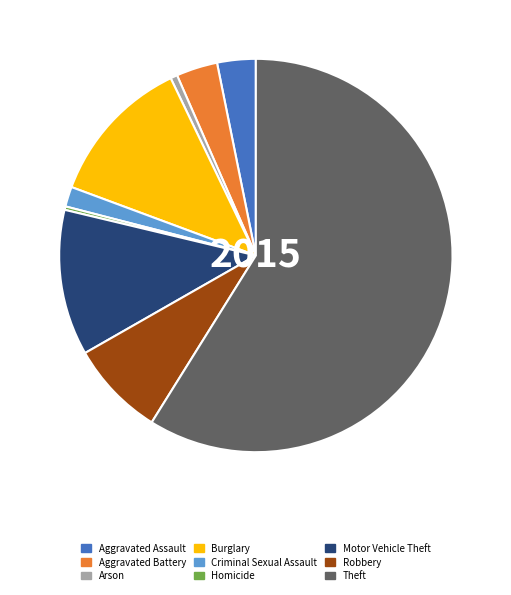

Combined, do Motor Vehicle Theft and Theft account for over 50%?

Yes